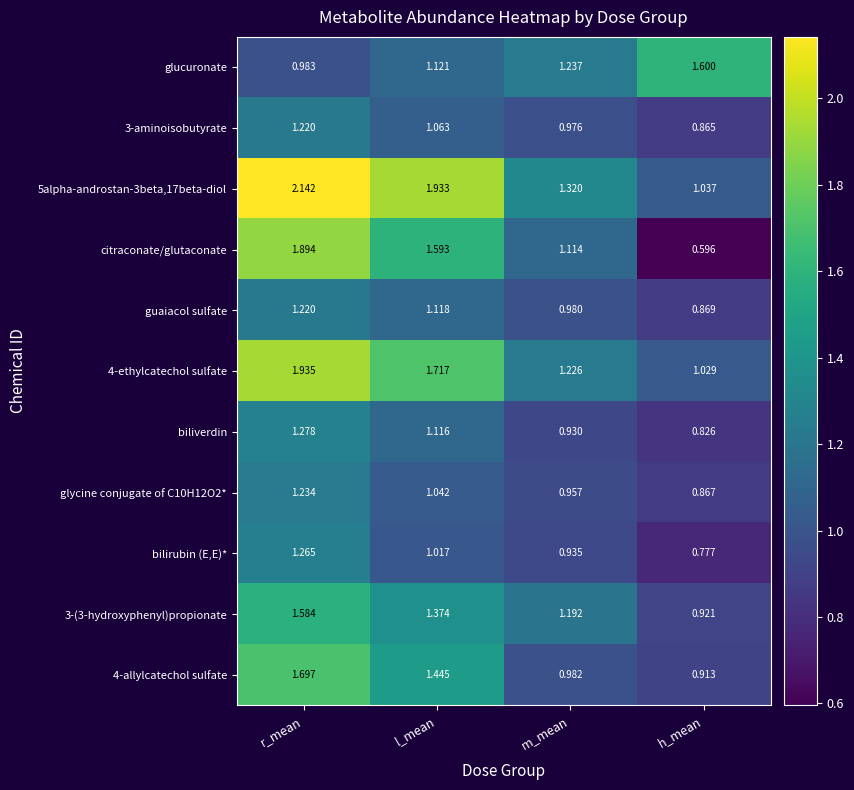

How many distinct data groups are displayed?

11